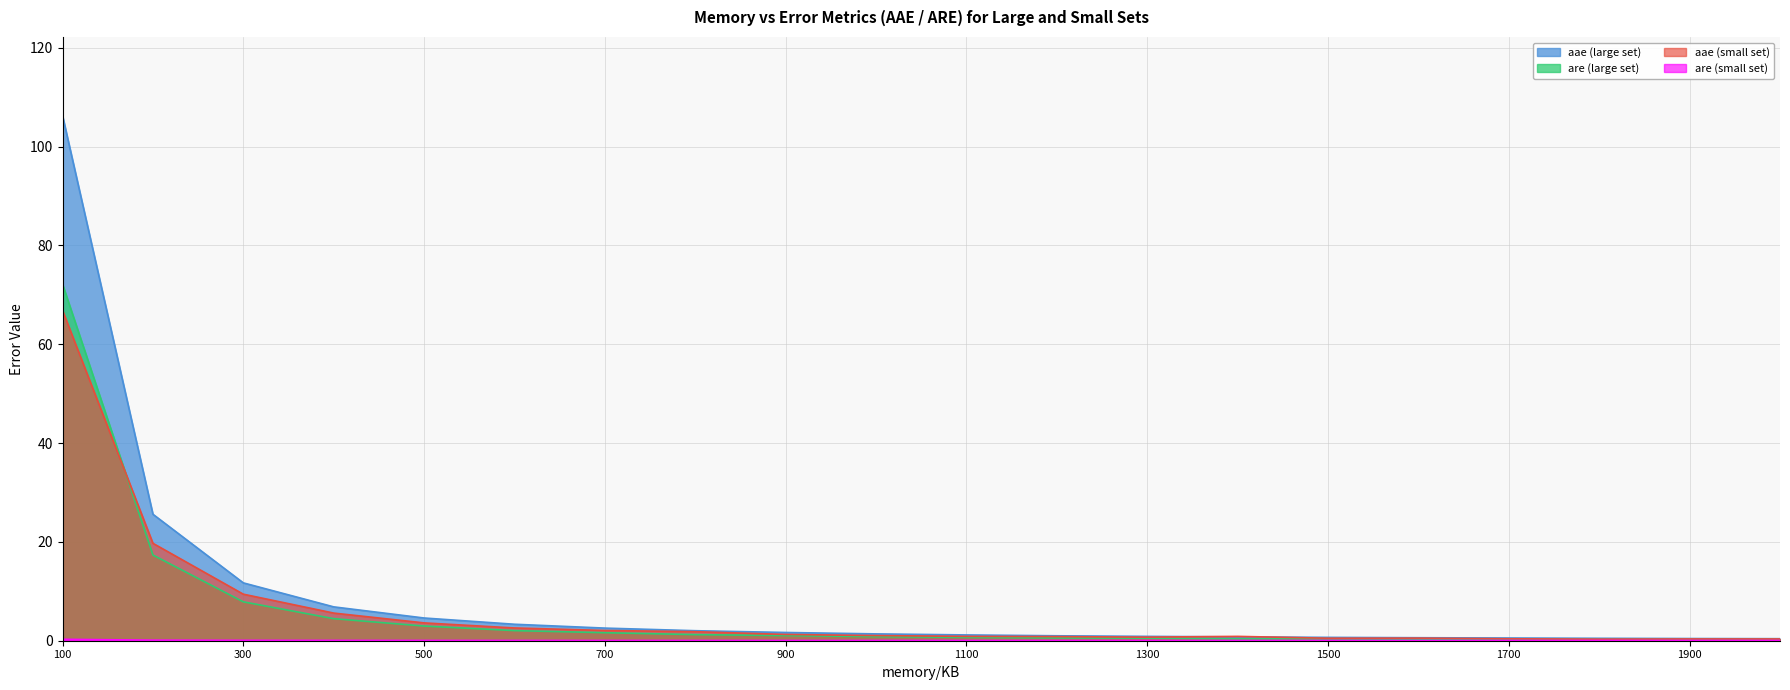

List the series in order of their peak value, lowest first.

are (small set), aae (small set), are (large set), aae (large set)